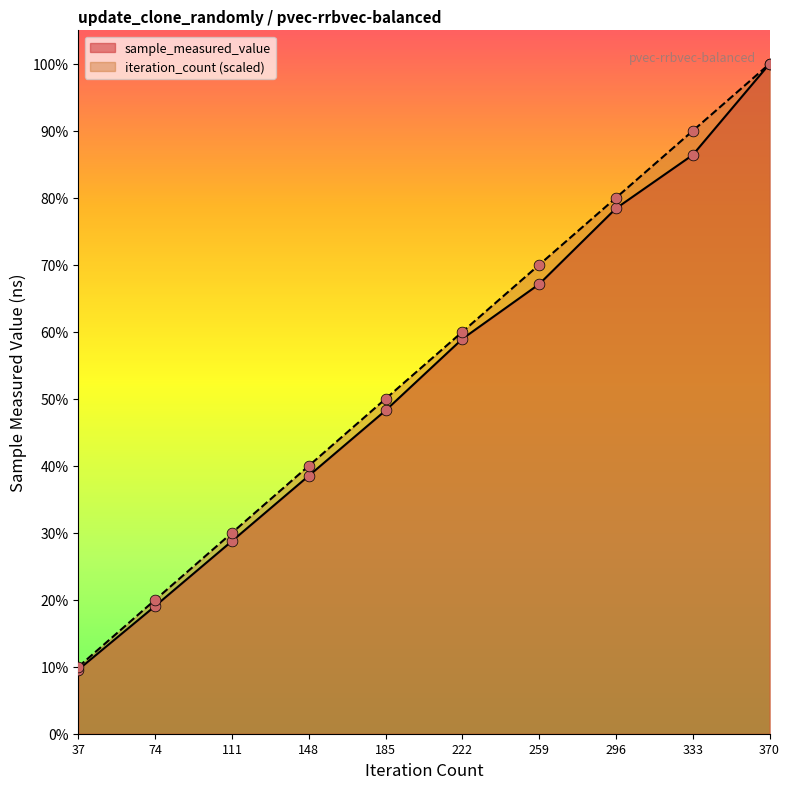

At how many categories does at least one series exceed 455794306?

5